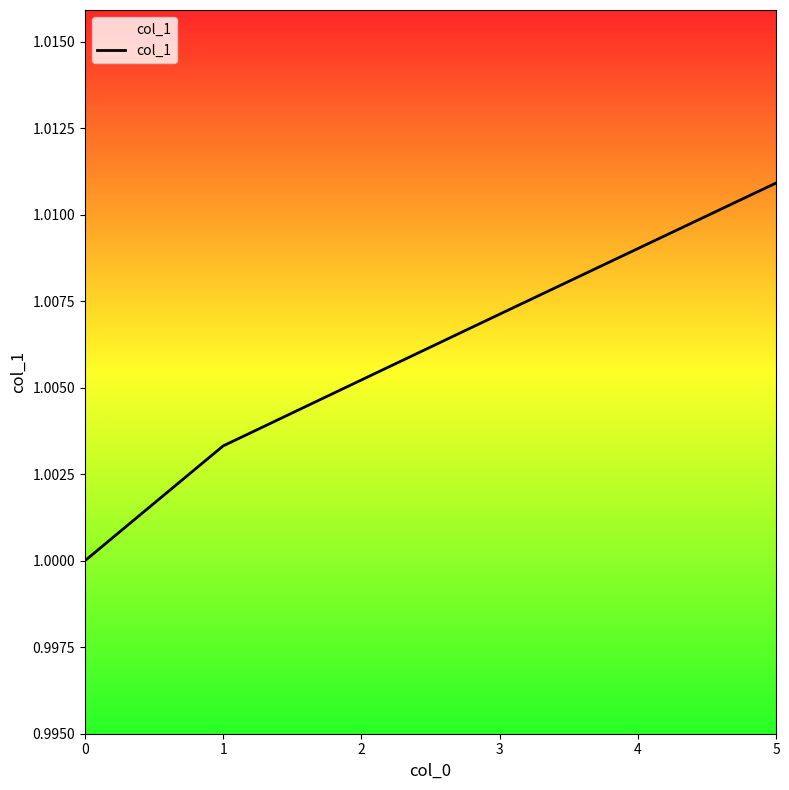

Which label corresponds to the largest value in the chart?

5